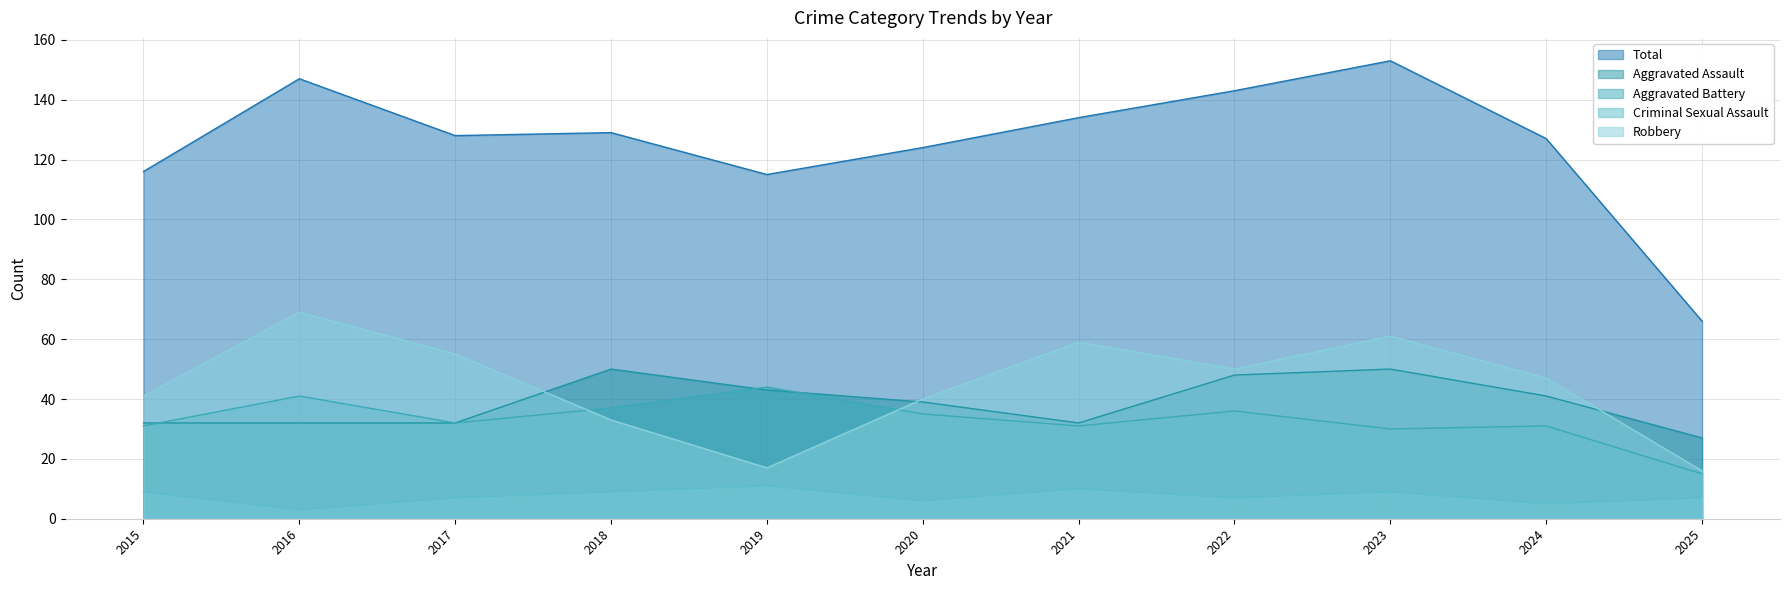

How many intersections are there between Aggravated Battery and Robbery?

2